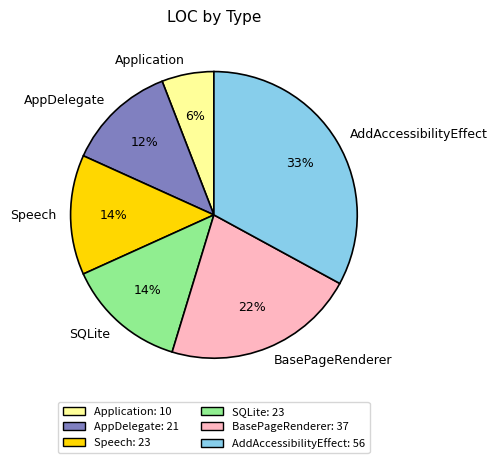

Count the number of slices in the pie.

6